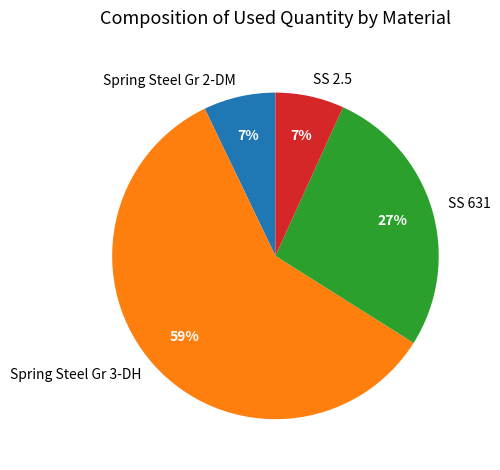

To the nearest percent, what is the average slice percentage?

25%